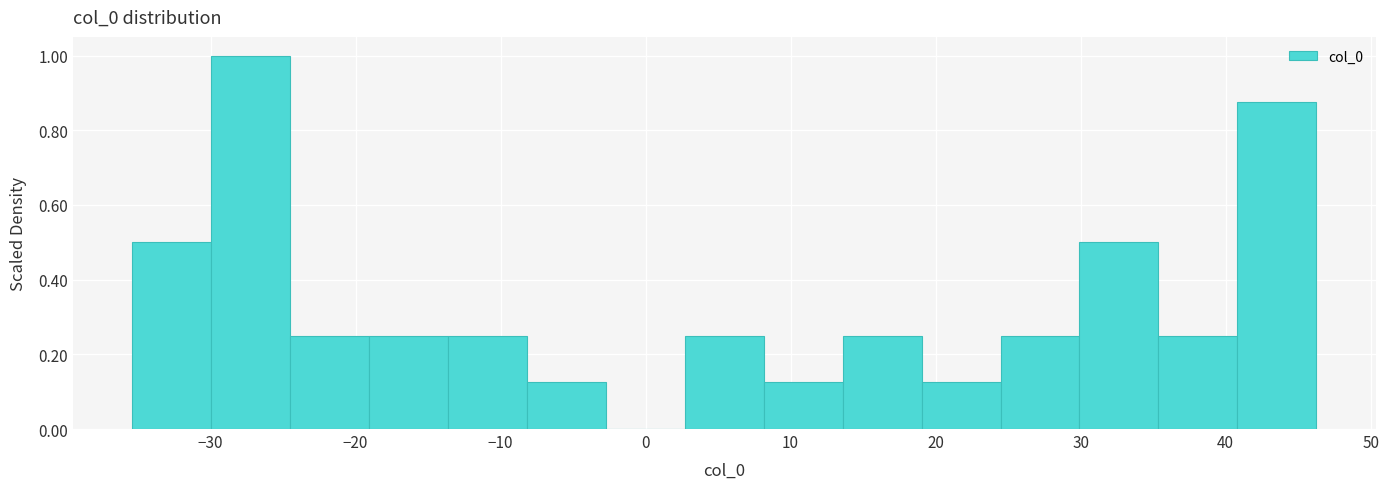

Reading left to right, transcribe this chart: for each bar, give the range it covers on the x-axis and its height. Neither the bar edges nor the heights are printed on the chart, so give them approximately, as read against the axes.

-35 to -30: 0.50
-30 to -25: 1.00
-25 to -19: 0.26
-19 to -14: 0.26
-14 to -8: 0.26
-8 to -3: 0.12
-3 to 3: 0
3 to 8: 0.26
8 to 14: 0.12
14 to 19: 0.26
19 to 24: 0.12
24 to 30: 0.26
30 to 35: 0.50
35 to 41: 0.26
41 to 46: 0.88